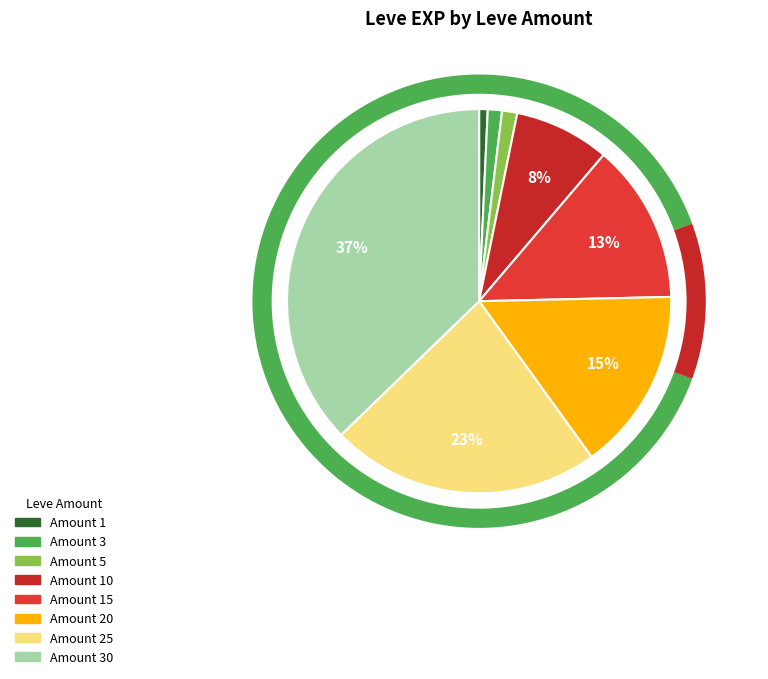

To the nearest percent, what is the combined percentage of 5 and 30?

39%